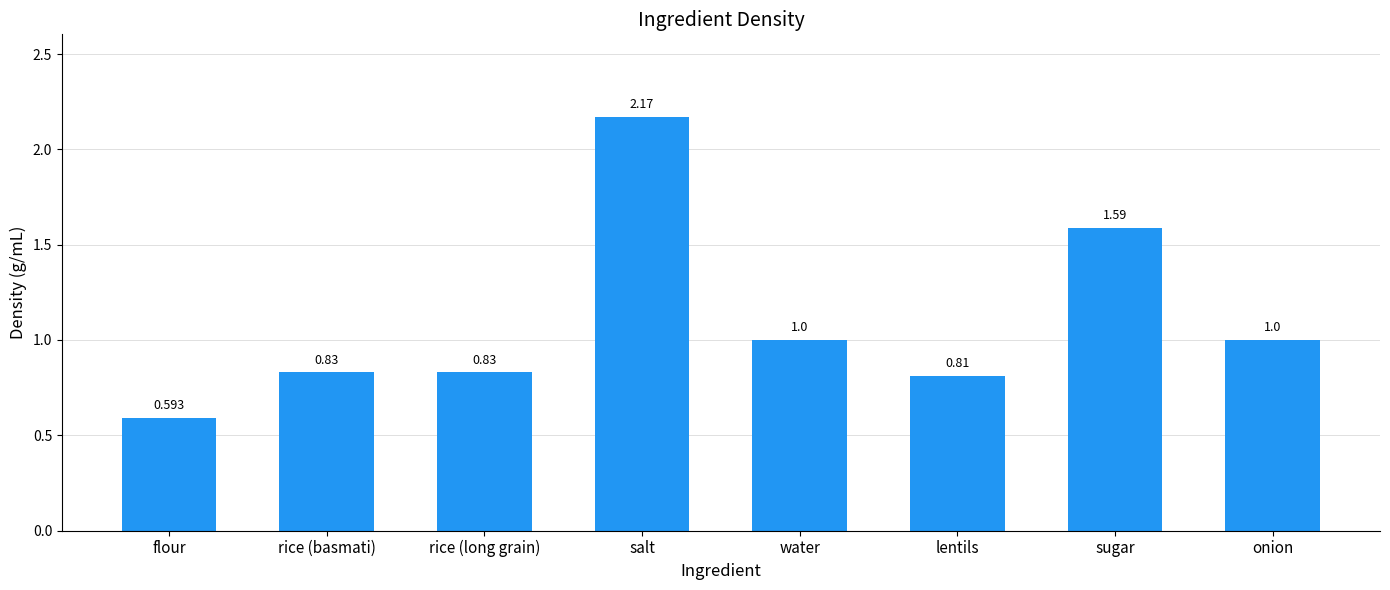

Which label corresponds to the largest value in the chart?

salt